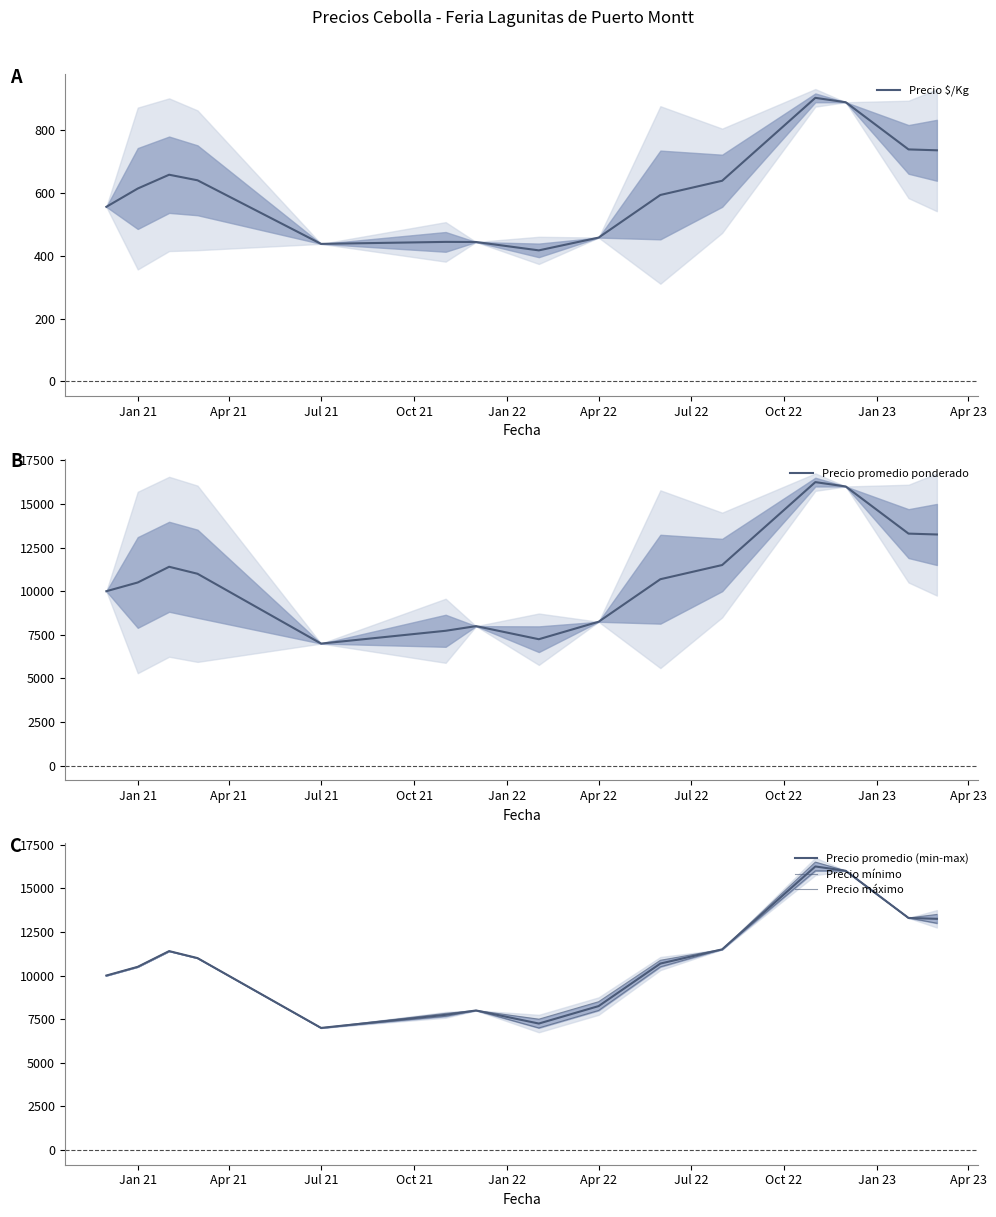

What is the minimum value for Precio $/Kg?

417.3